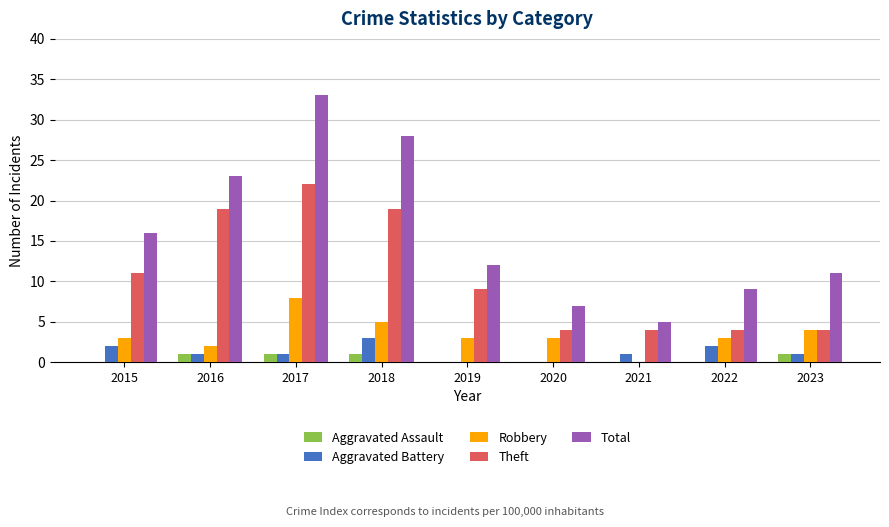

True or false: Total has a value of 1 at 2021.

False